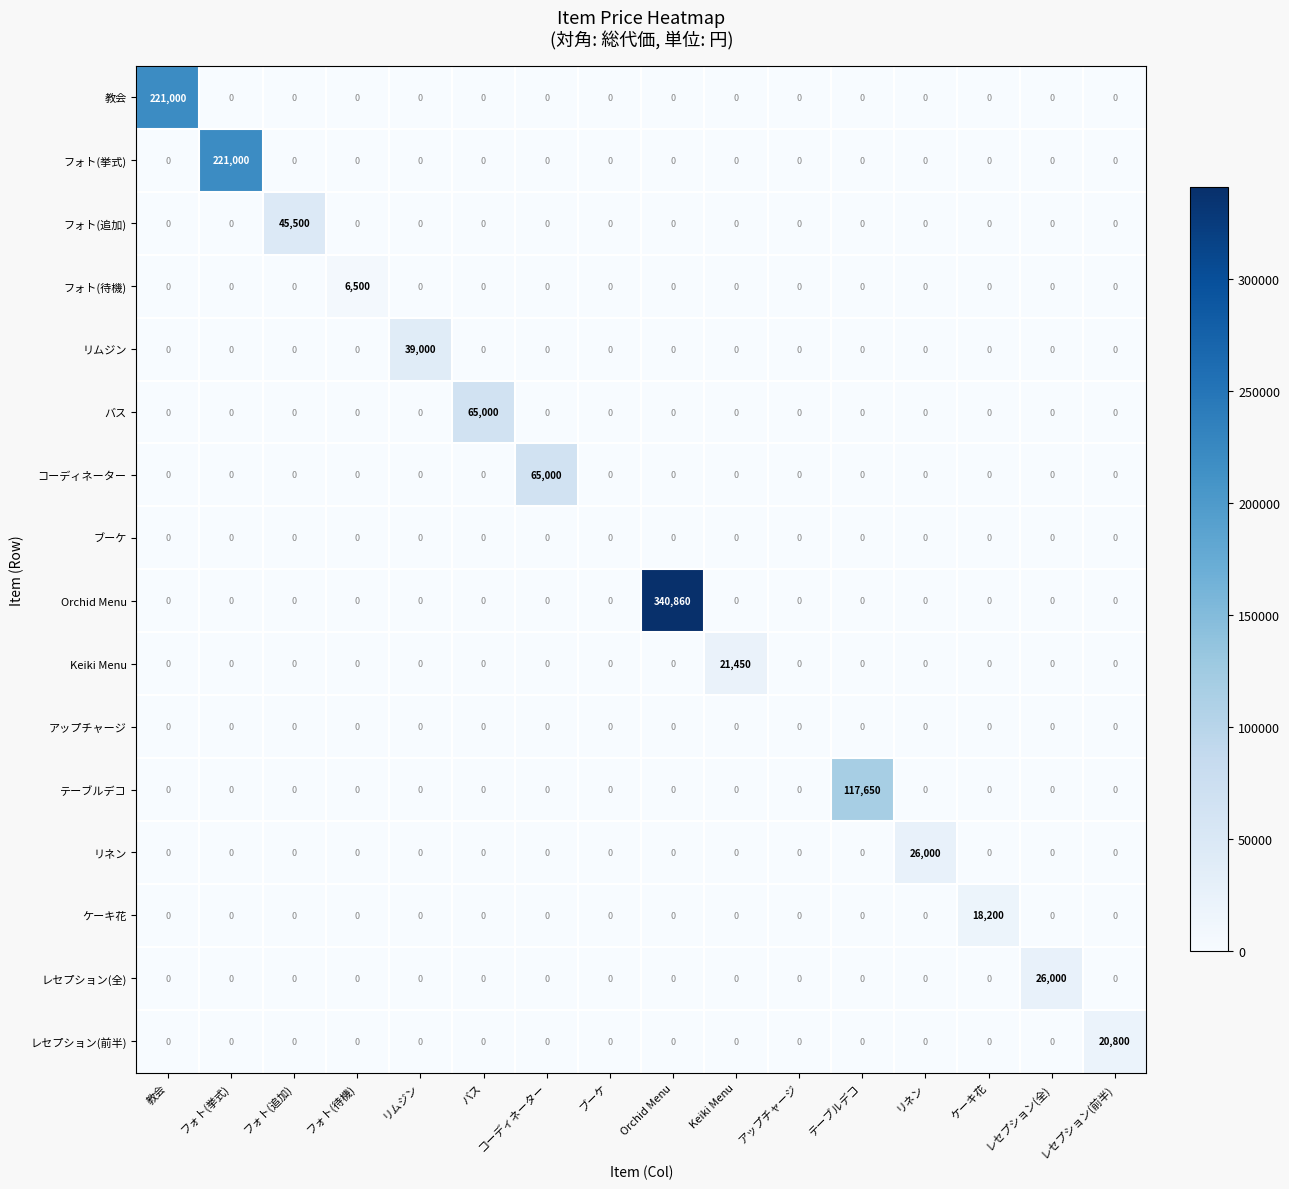

Count the number of data series in this chart.

16